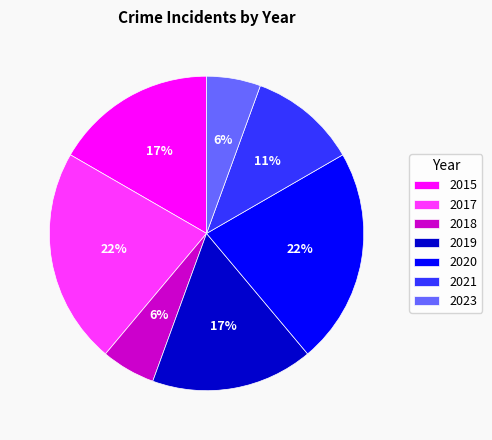

Do 2015 and 2021 together represent more than half of the pie?

No